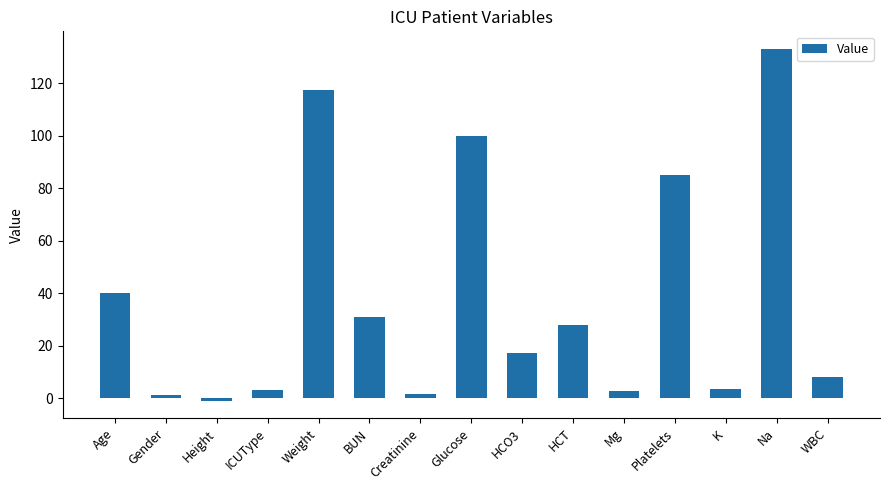

True or false: the data shows 39.2 at Na.

False